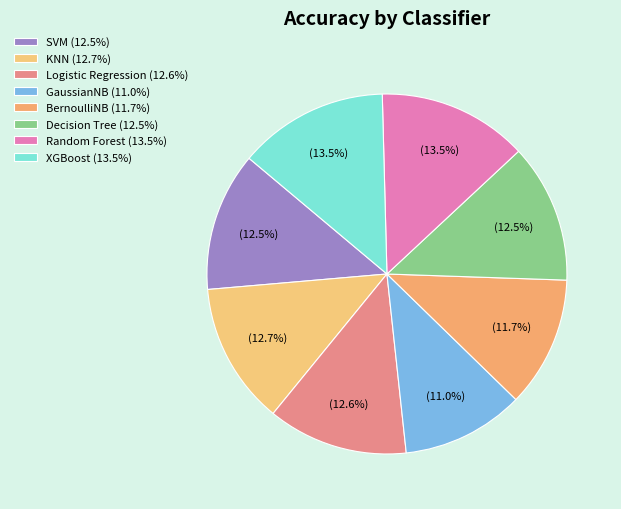

To the nearest percent, what is the average slice percentage?

13%